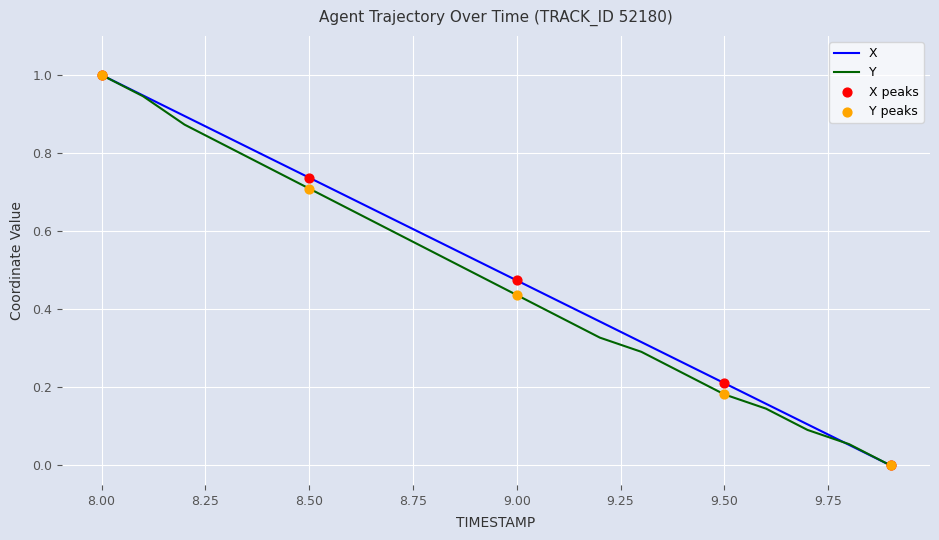

At how many categories does at least one series exceed 0?

19